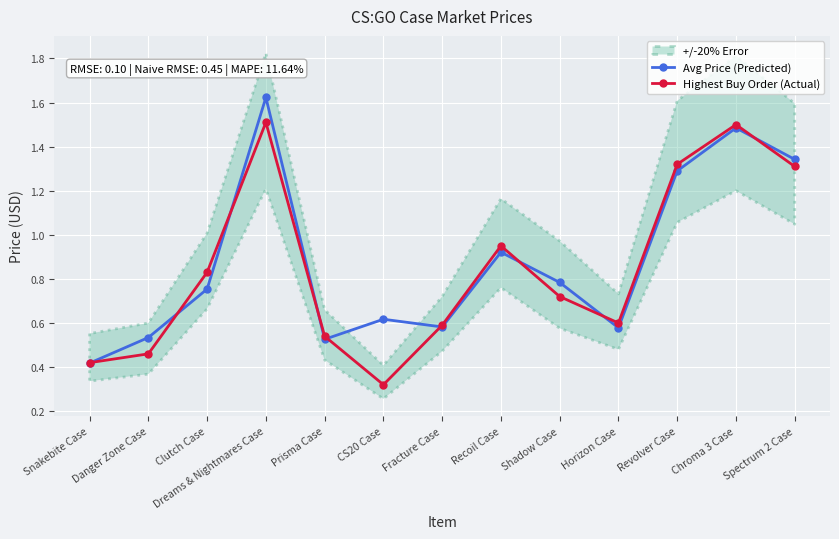

Where is the first local minimum for Highest Buy Order (Actual)?

CS20 Case